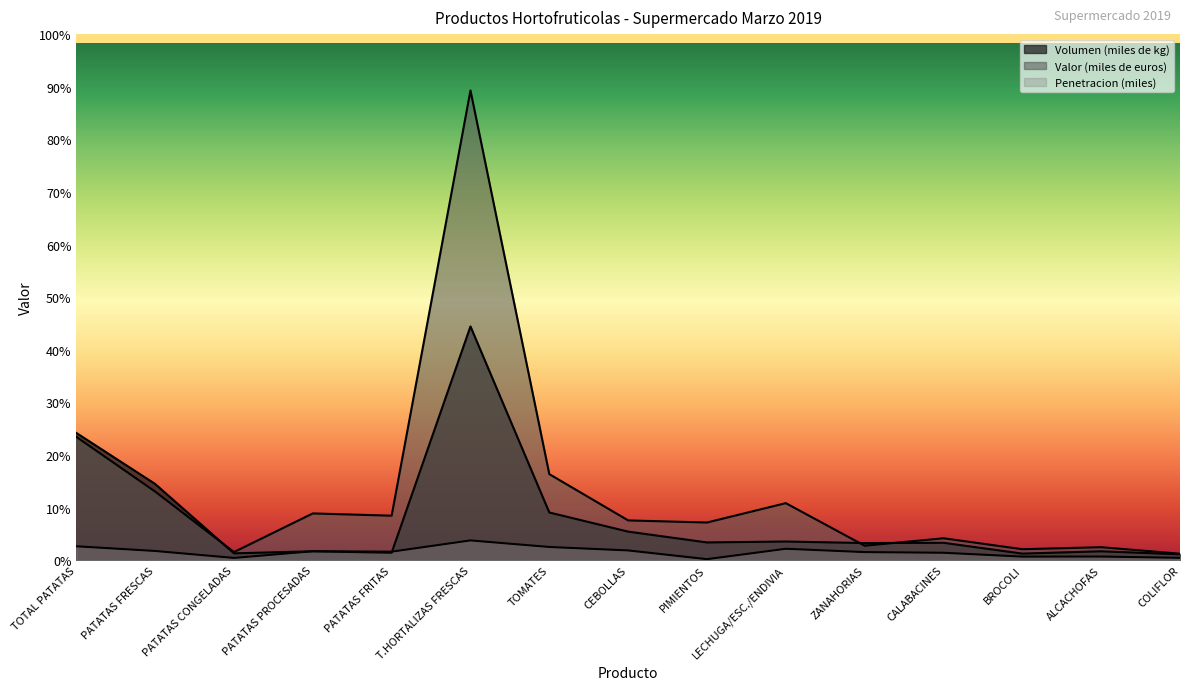

The Volumen (miles de kg) series shows 12.7 at CEBOLLAS. True or false?

True